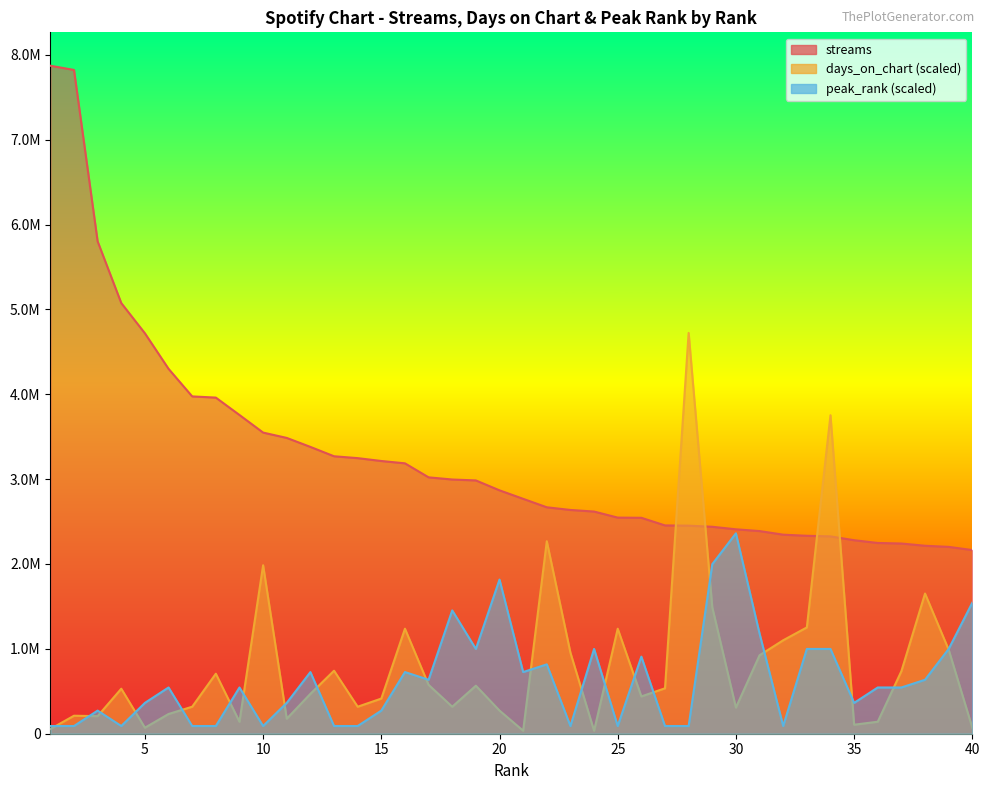

At which category does peak_rank reach its first local valley?

4